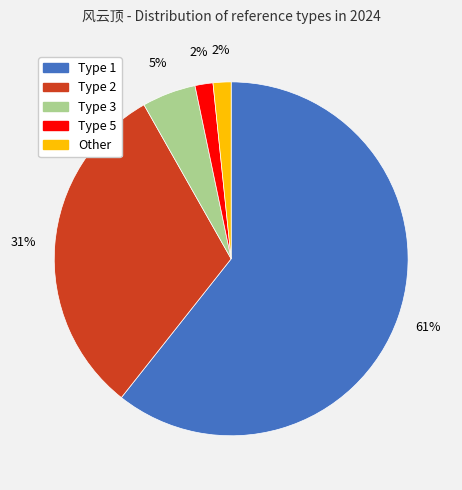

To the nearest percent, what is the average slice percentage?

20%